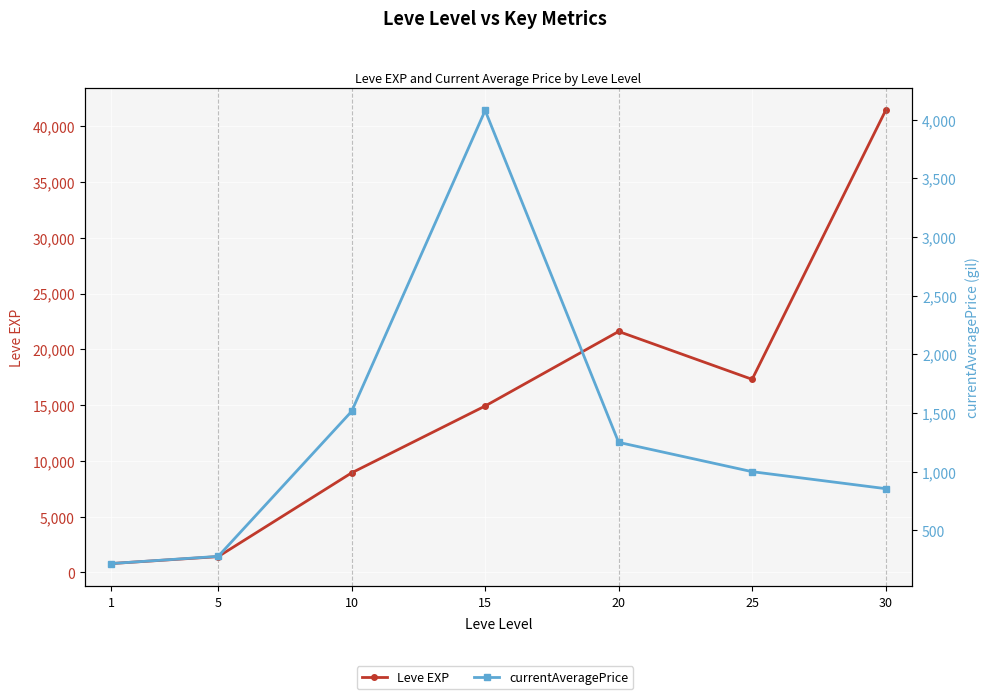

Which series changed the most between 1 and 10?

Leve EXP